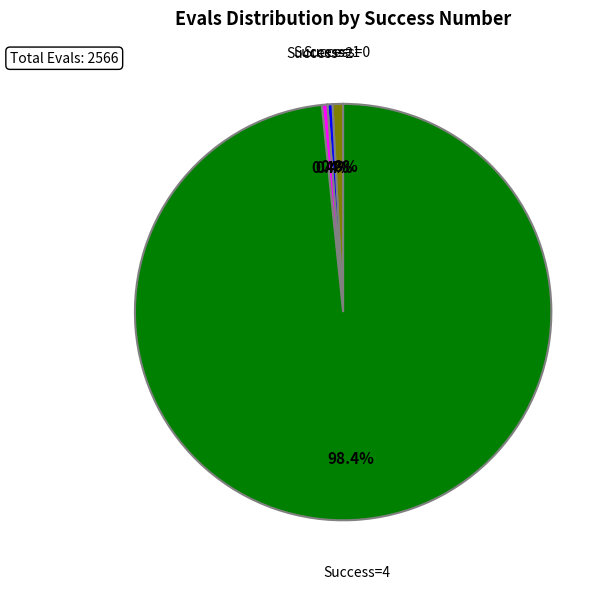

Is there a majority slice in this chart?

Yes